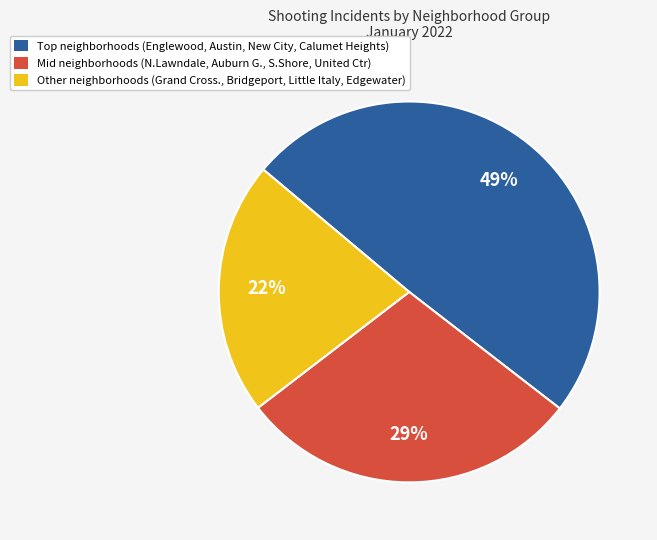

How many segments does this pie chart have?

3